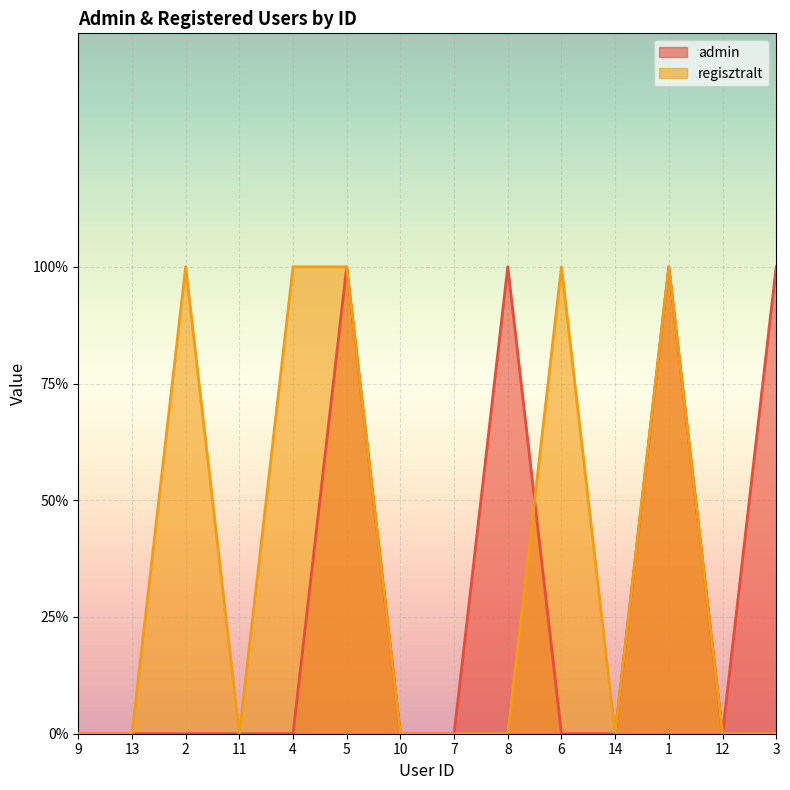

True or false: regisztralt and admin intersect in this chart.

True